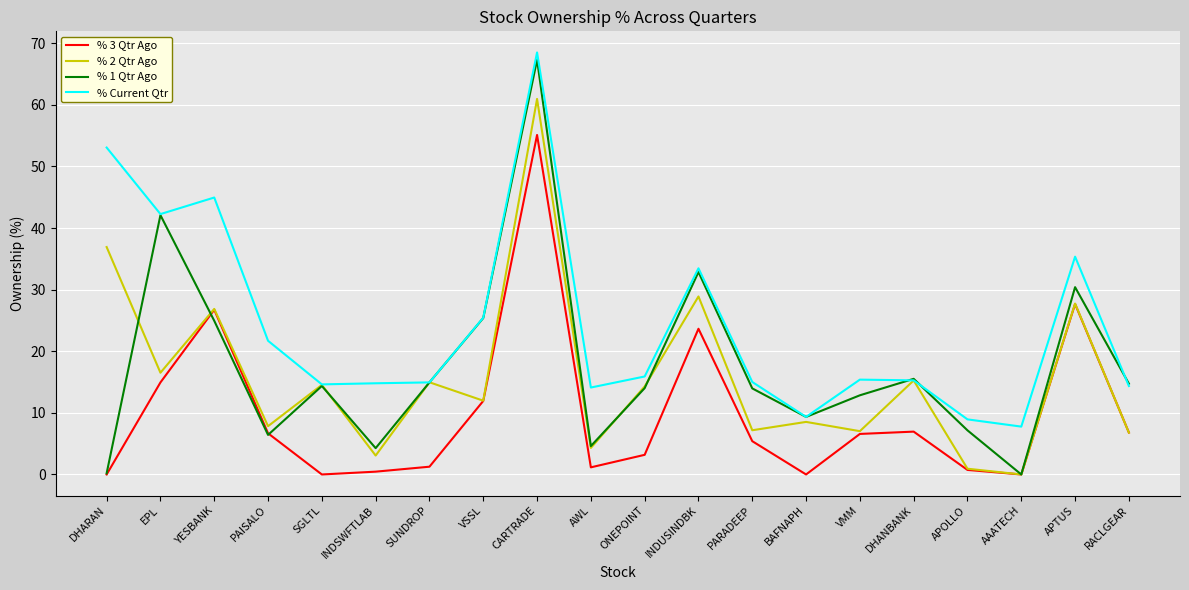

What is the maximum value for % 3 Qtr Ago?

55.1